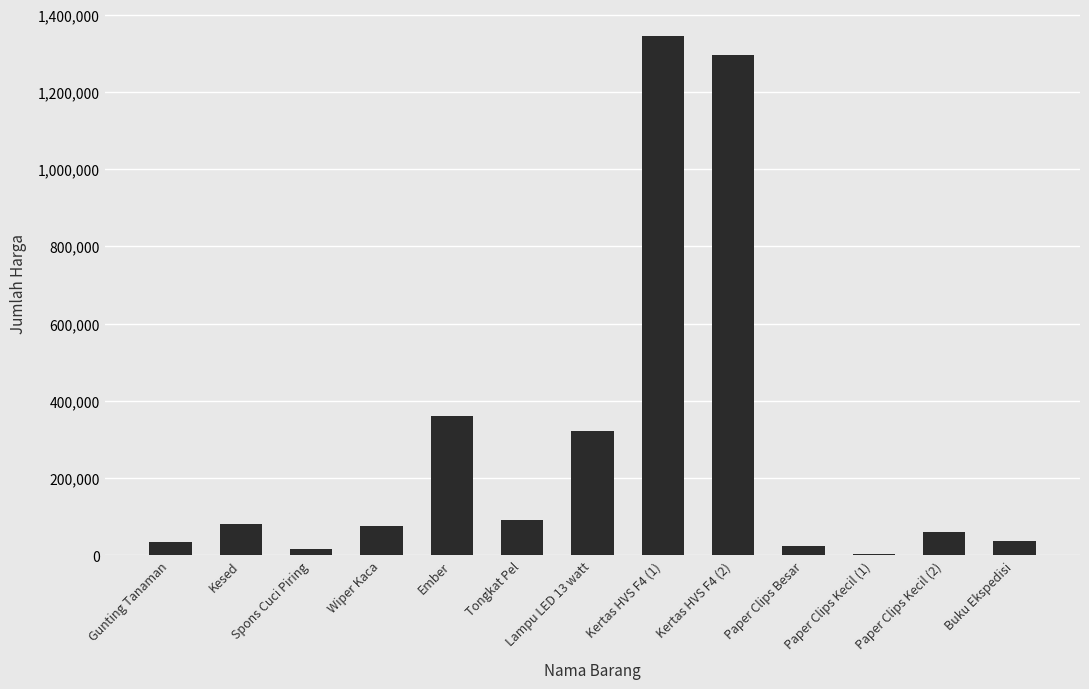

Between Paper Clips Besar and Kesed, which is larger?

Kesed